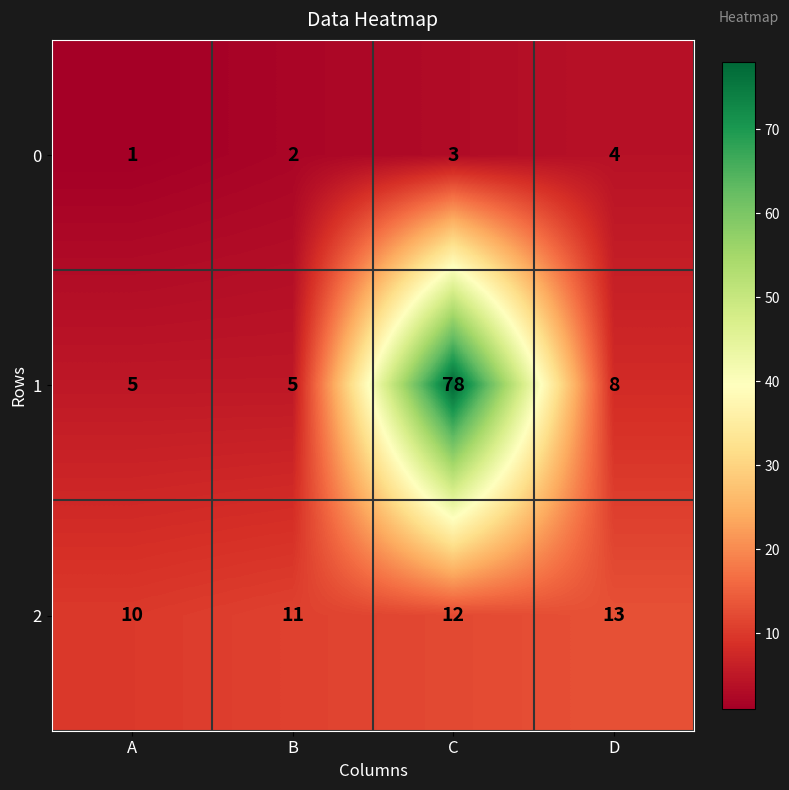

At which label is 0 closest to 2?

B